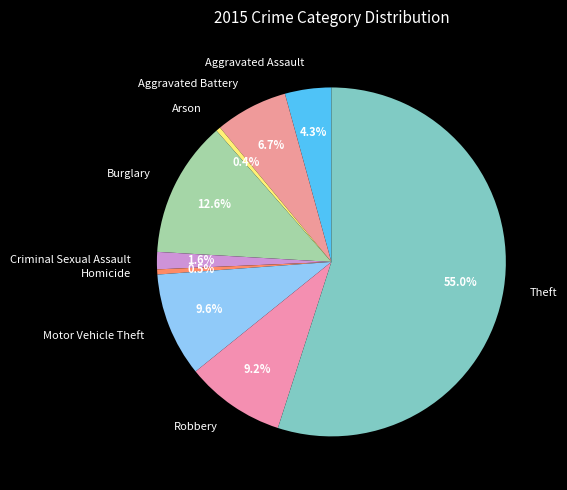

How many segments does this pie chart have?

9